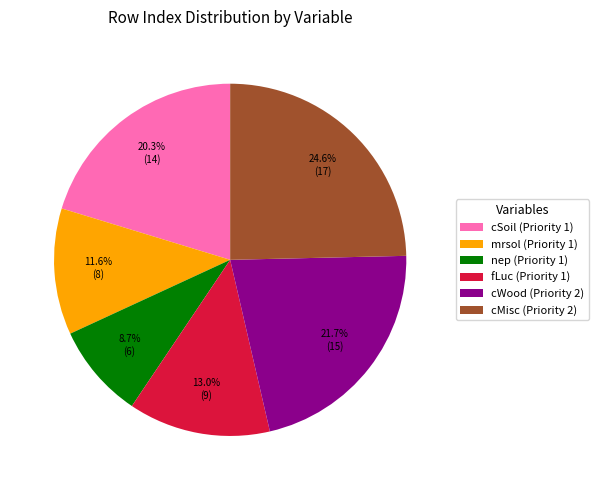

To the nearest percent, what is the combined percentage of cWood (Priority 2) and cSoil (Priority 1)?

42%